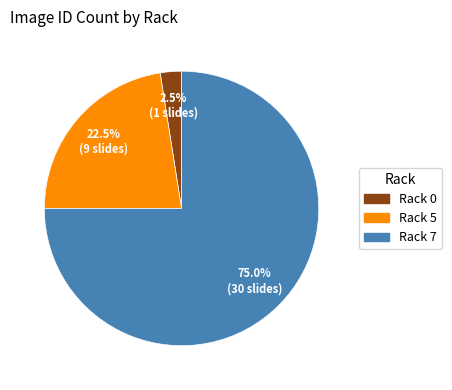

Between Rack 7 and Rack 5, which is larger?

Rack 7